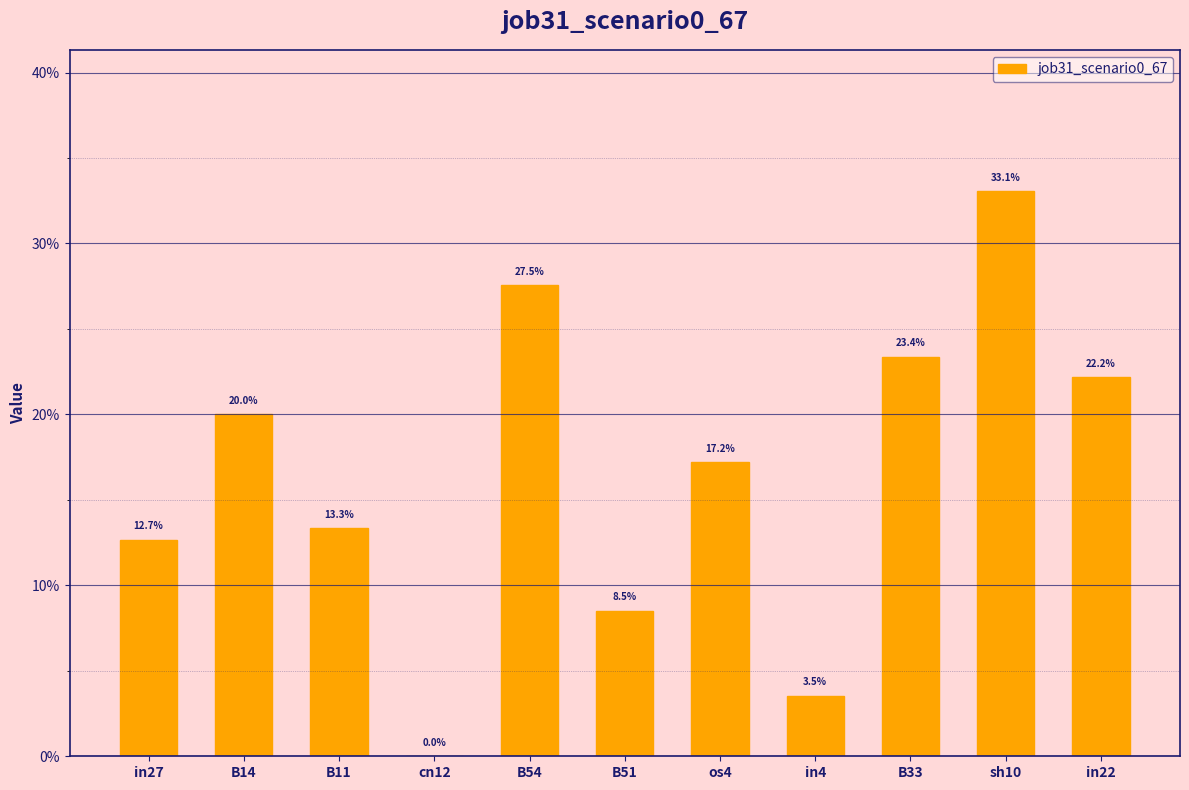

At which category does the chart reach its peak across all series?

sh10